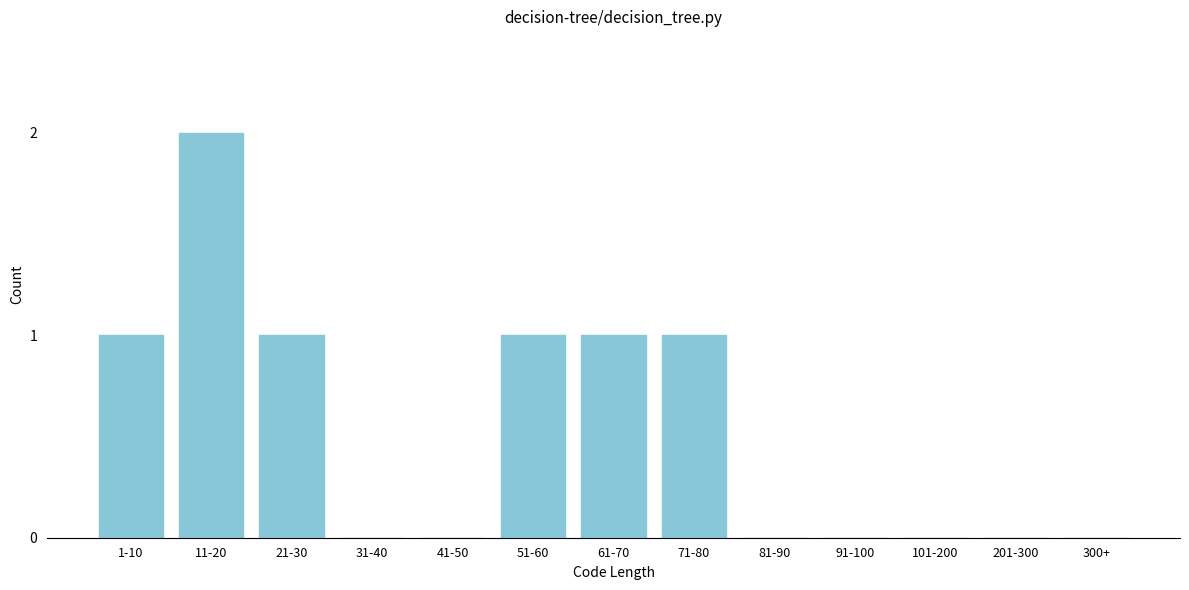

Reading left to right, extract all data points from this chart.

1-10=1	11-20=2	21-30=1	31-40=0	41-50=0	51-60=1	61-70=1	71-80=1	81-90=0	91-100=0	101-200=0	201-300=0	300+=0